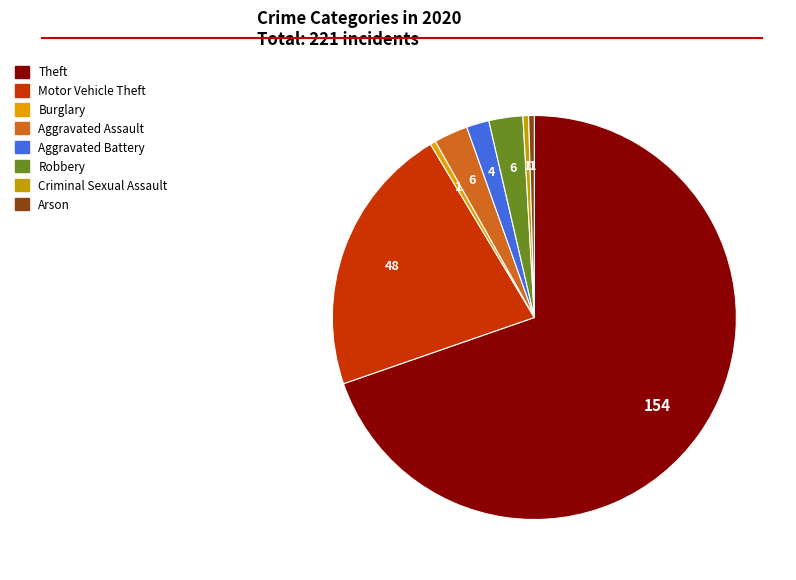

What is the majority slice?

Theft